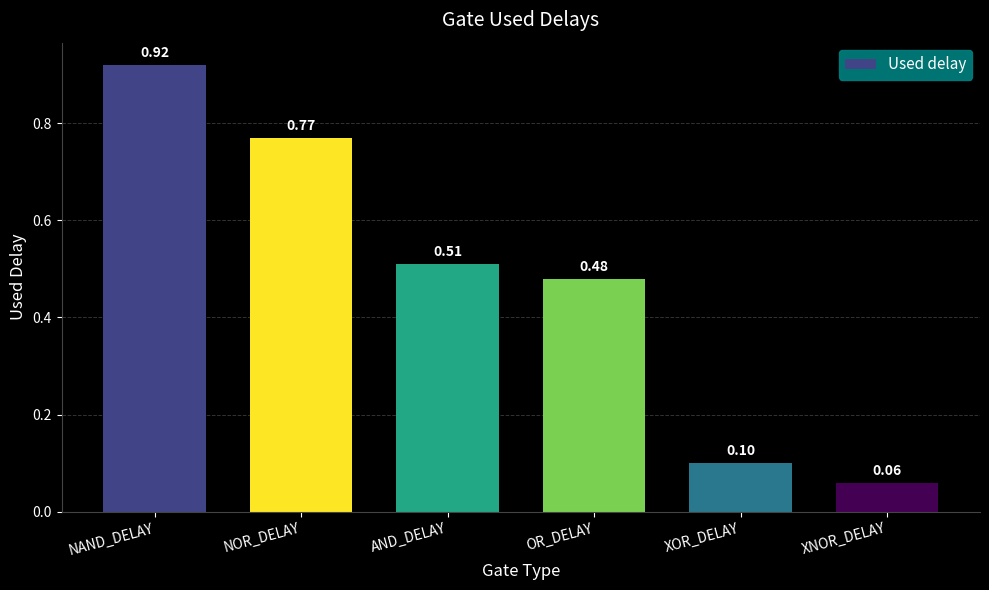

What is the label of the 2nd bar from the left?

NOR_DELAY